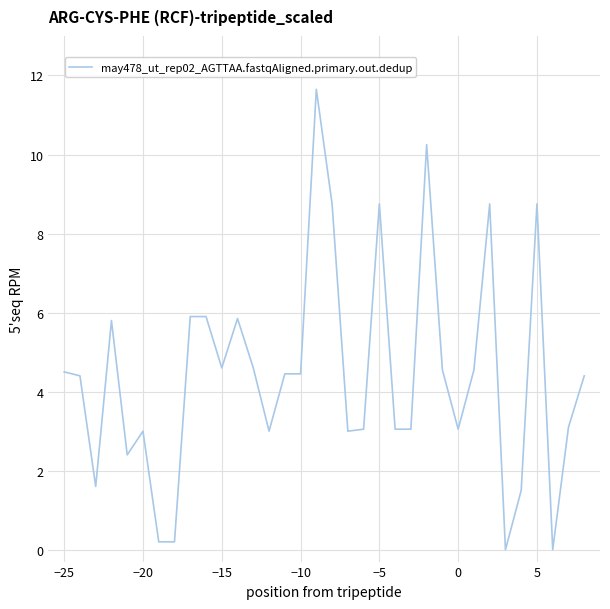

What is the maximum value shown in the chart?

11.7